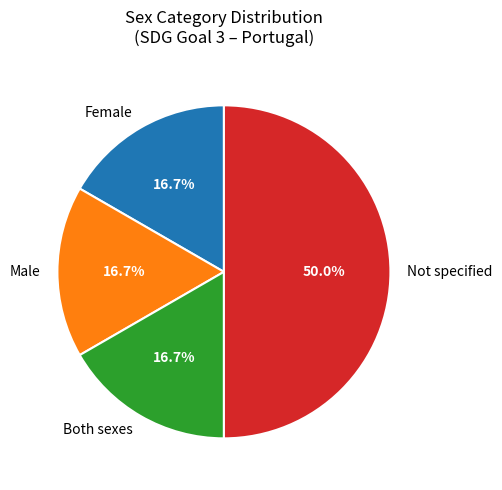

Approximately how many times larger is the value at Not specified compared to Male?

3.0